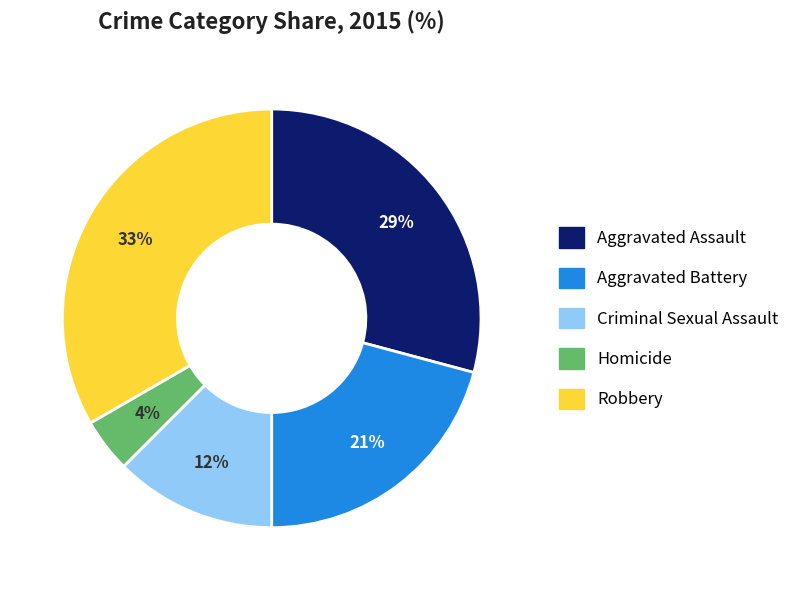

How many slices are in this pie chart?

5